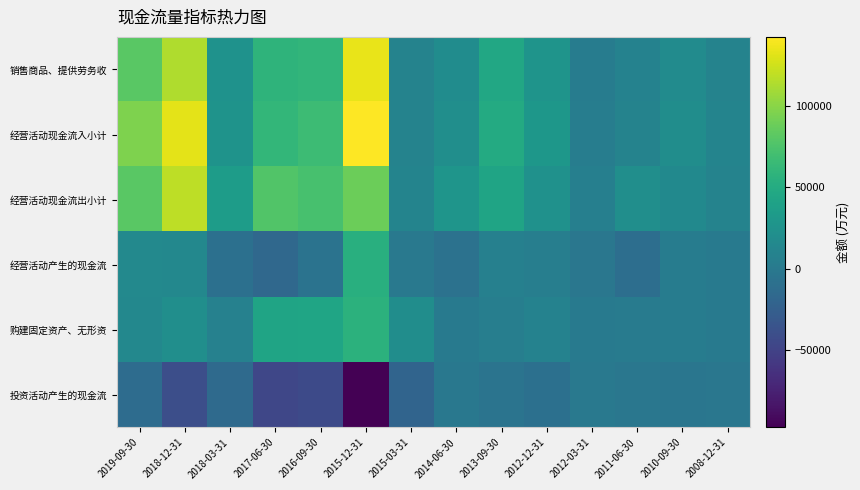

What is the spread (max minus min) of values at 2018-12-31?

172095